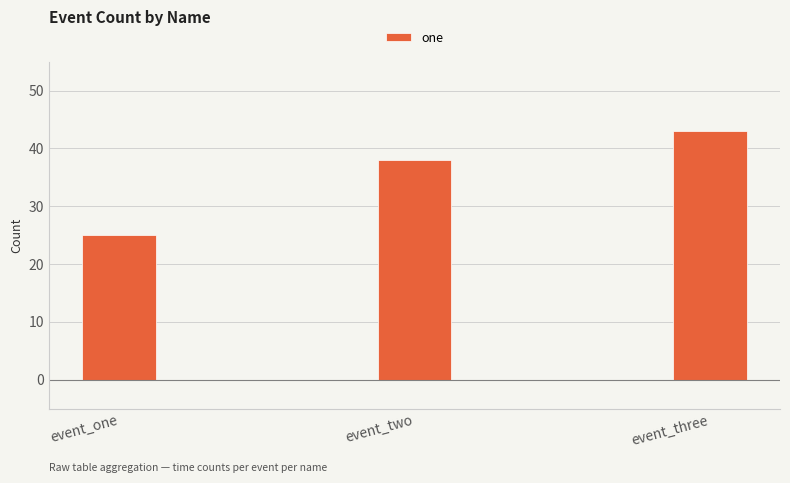

Rank the categories by value from highest to lowest.

event_three, event_two, event_one